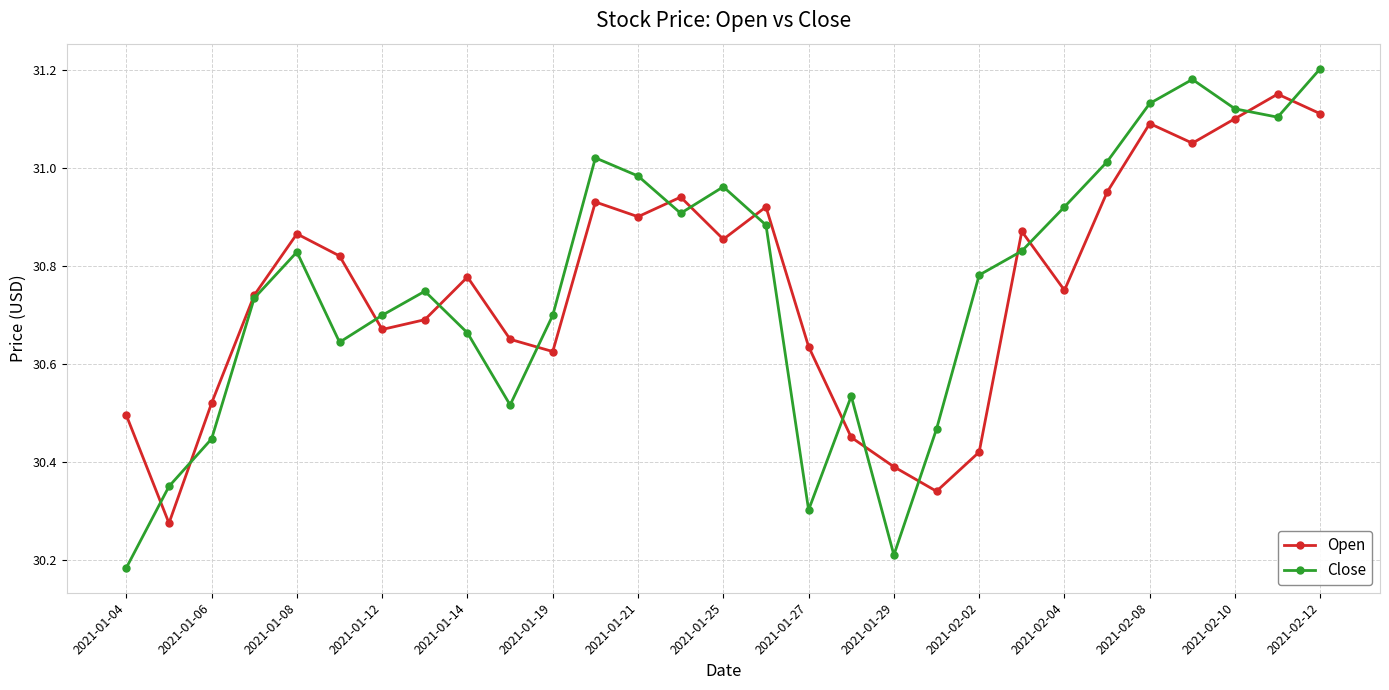

Which series has the largest range (max minus min)?

Close